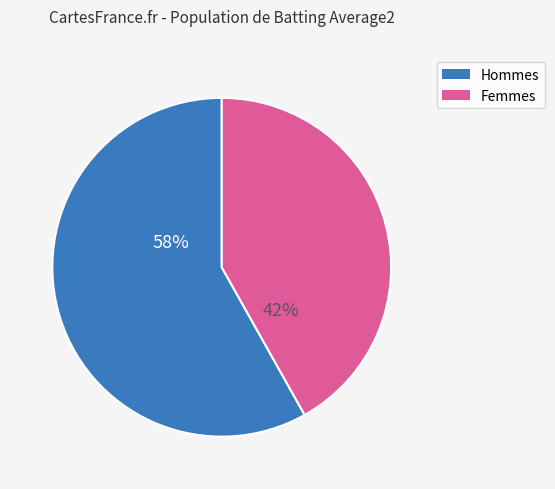

How many slices are in this pie chart?

2